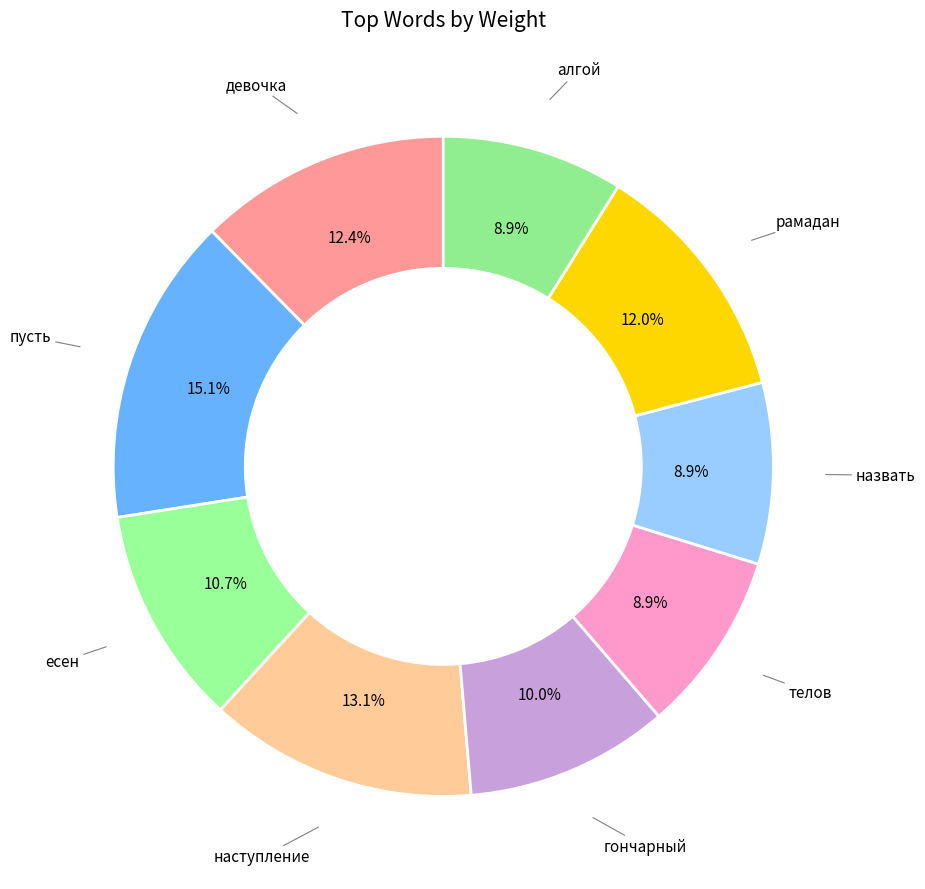

How many segments does this pie chart have?

9